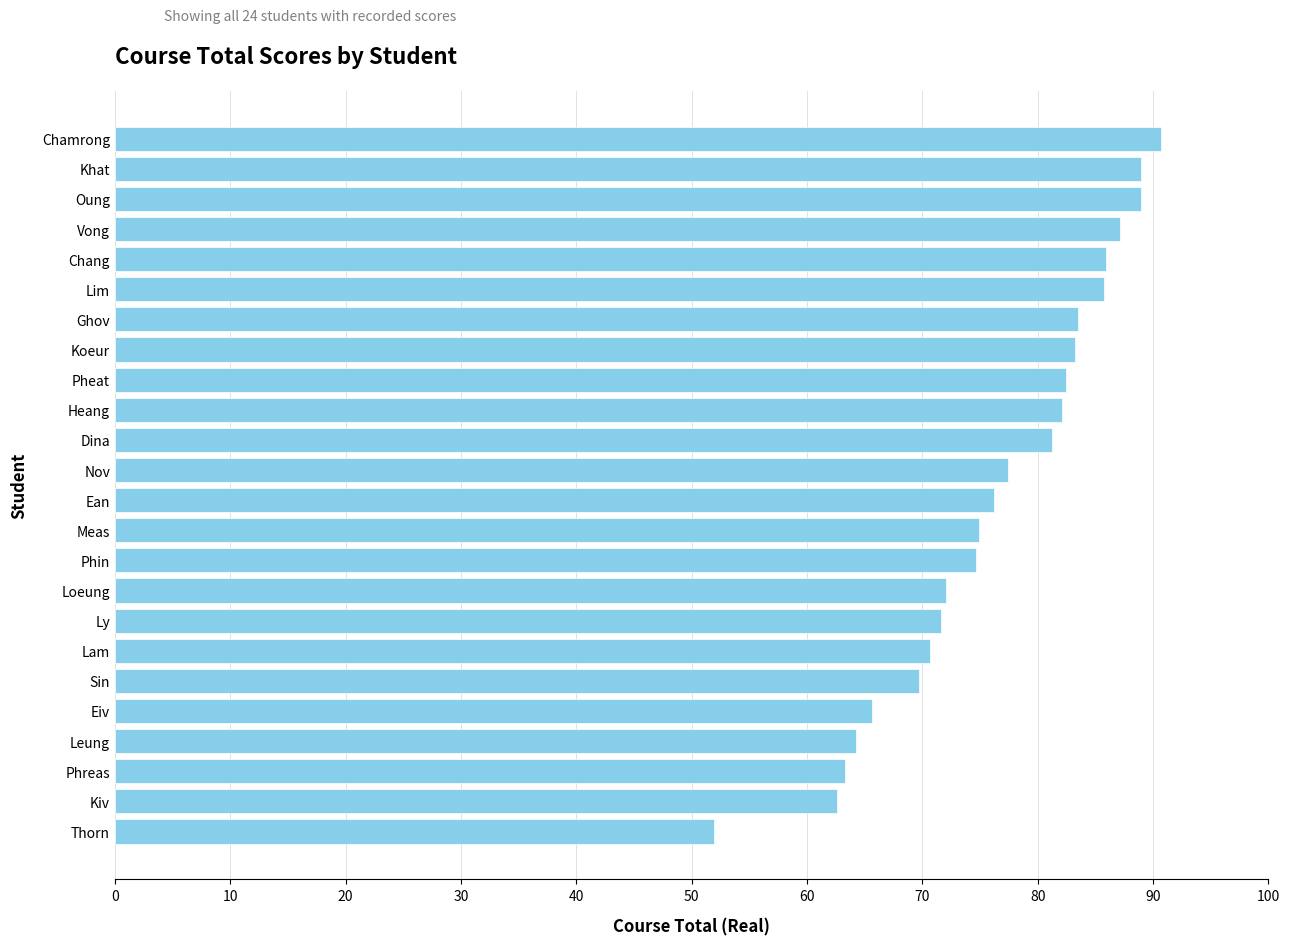

How many values are below 77?

12